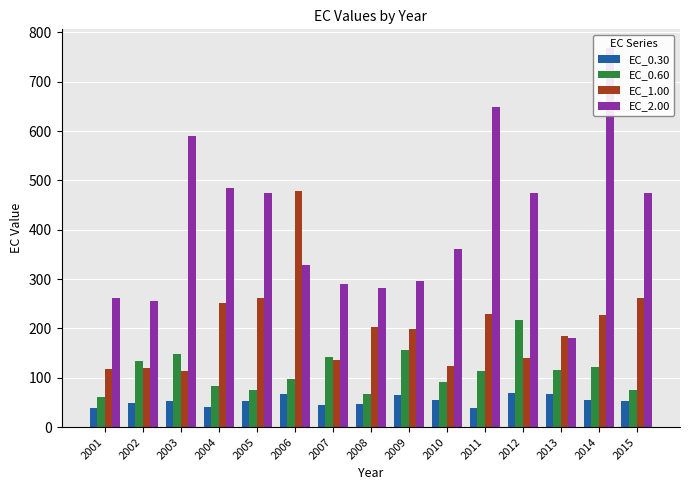

Is the value of EC_1.00 at 2002 greater than the value of EC_0.30 at 2003?

Yes